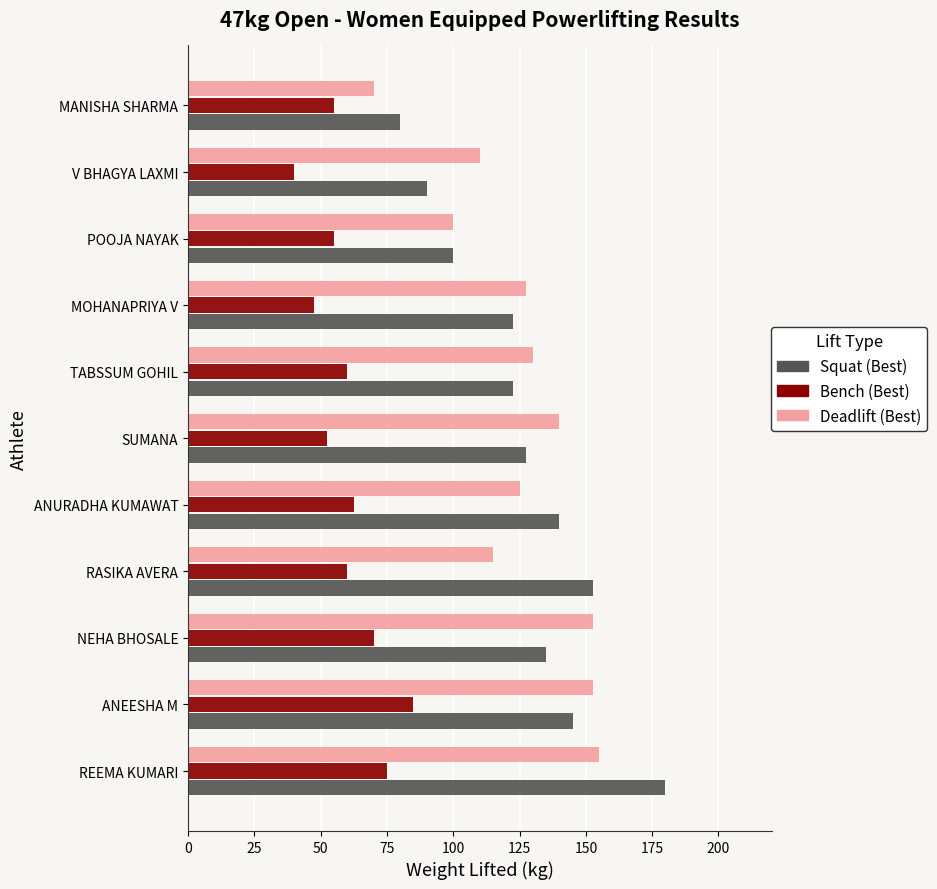

What is the smallest value displayed?

40.0